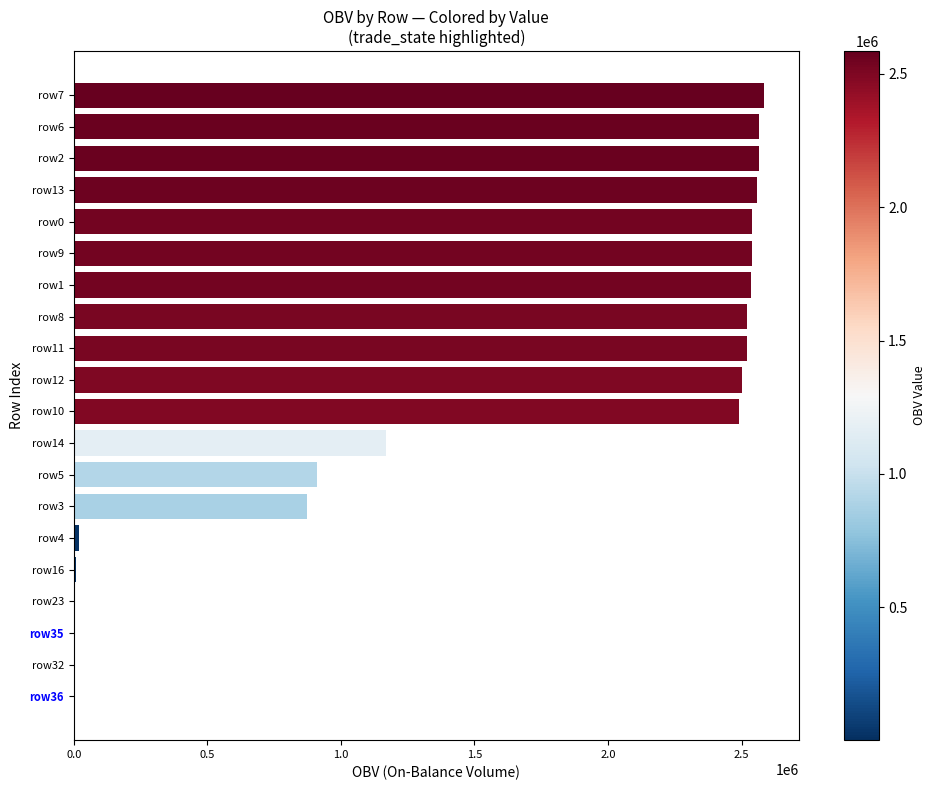

What is the maximum value shown in the chart?

2585000.0